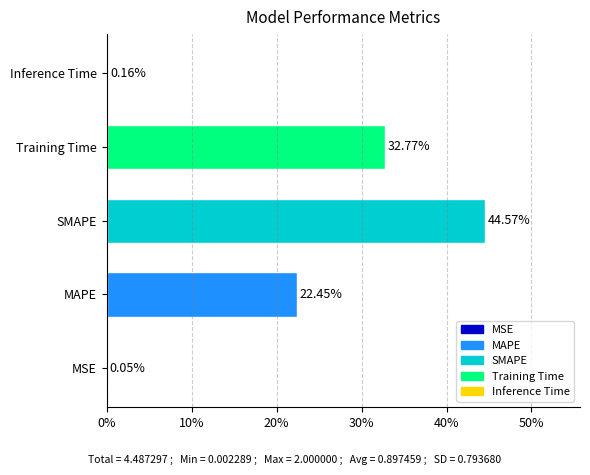

Is it true that the value at SMAPE is 60.1?

False